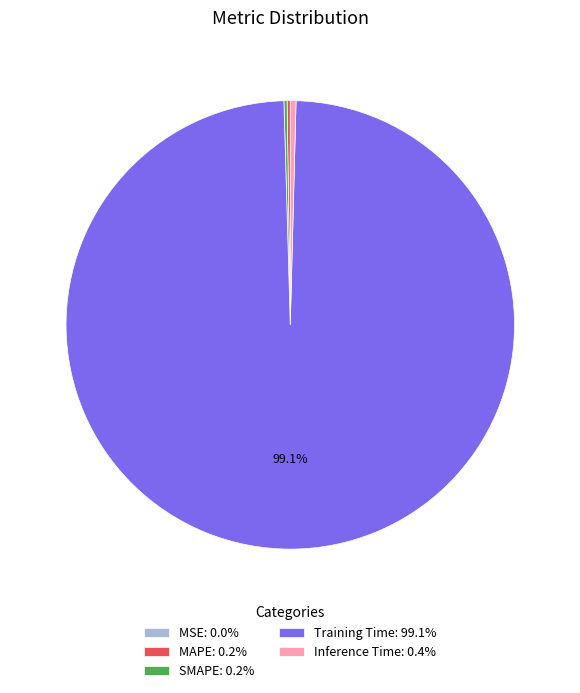

Does Training Time: 99.1% represent more than half of the total?

Yes